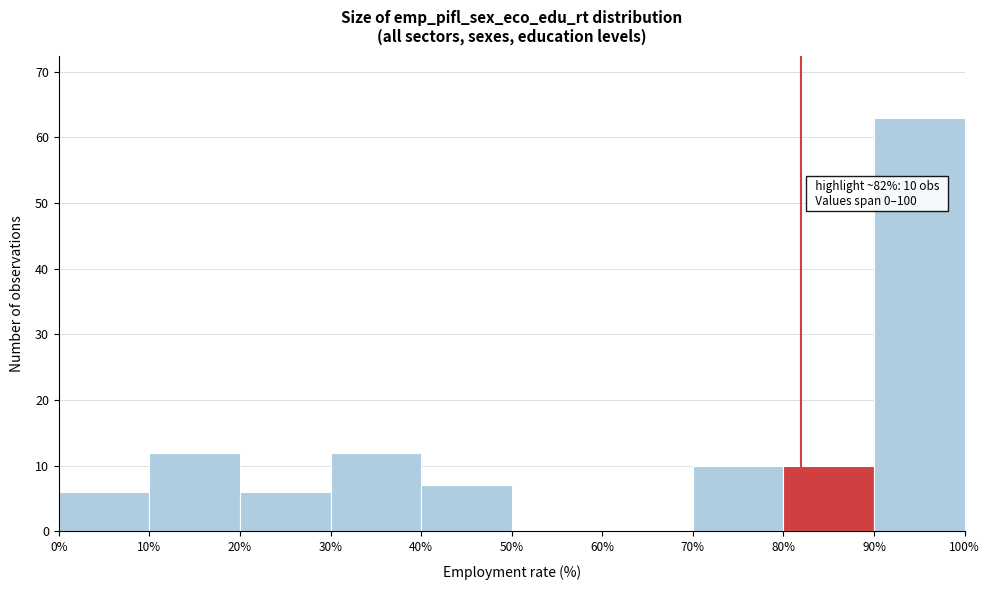

Over which range of the x-axis is the bar tallest?

90% to 100%